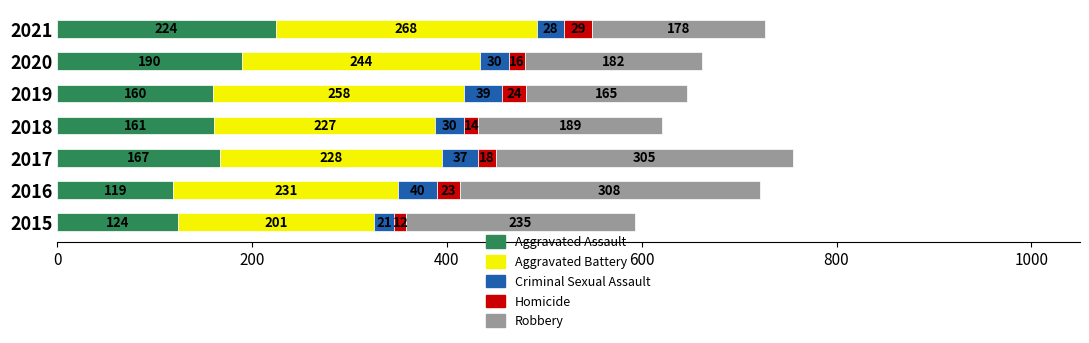

What is the total value across all series at 2021?

727